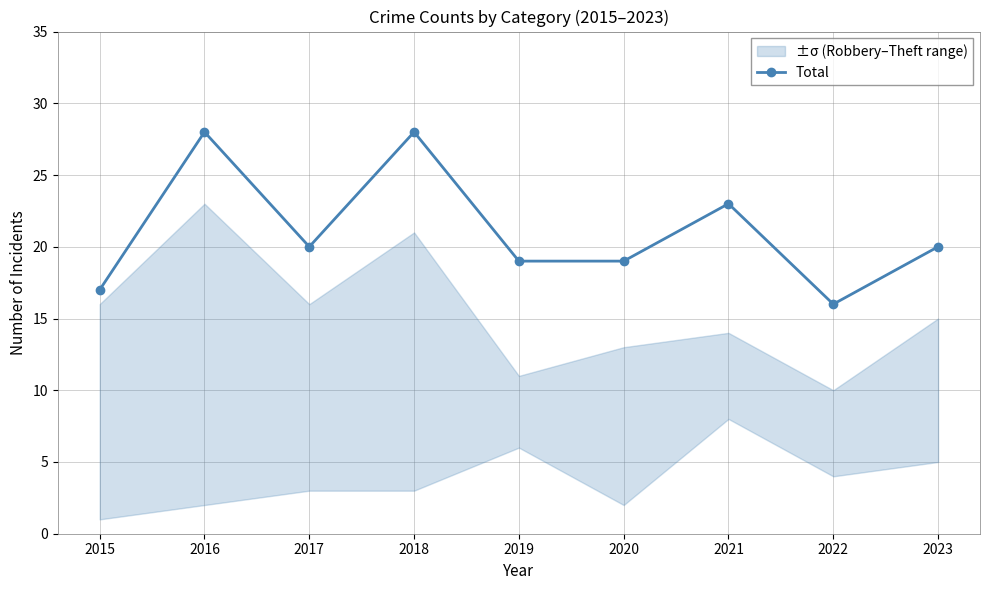

What is the smallest value displayed?

16